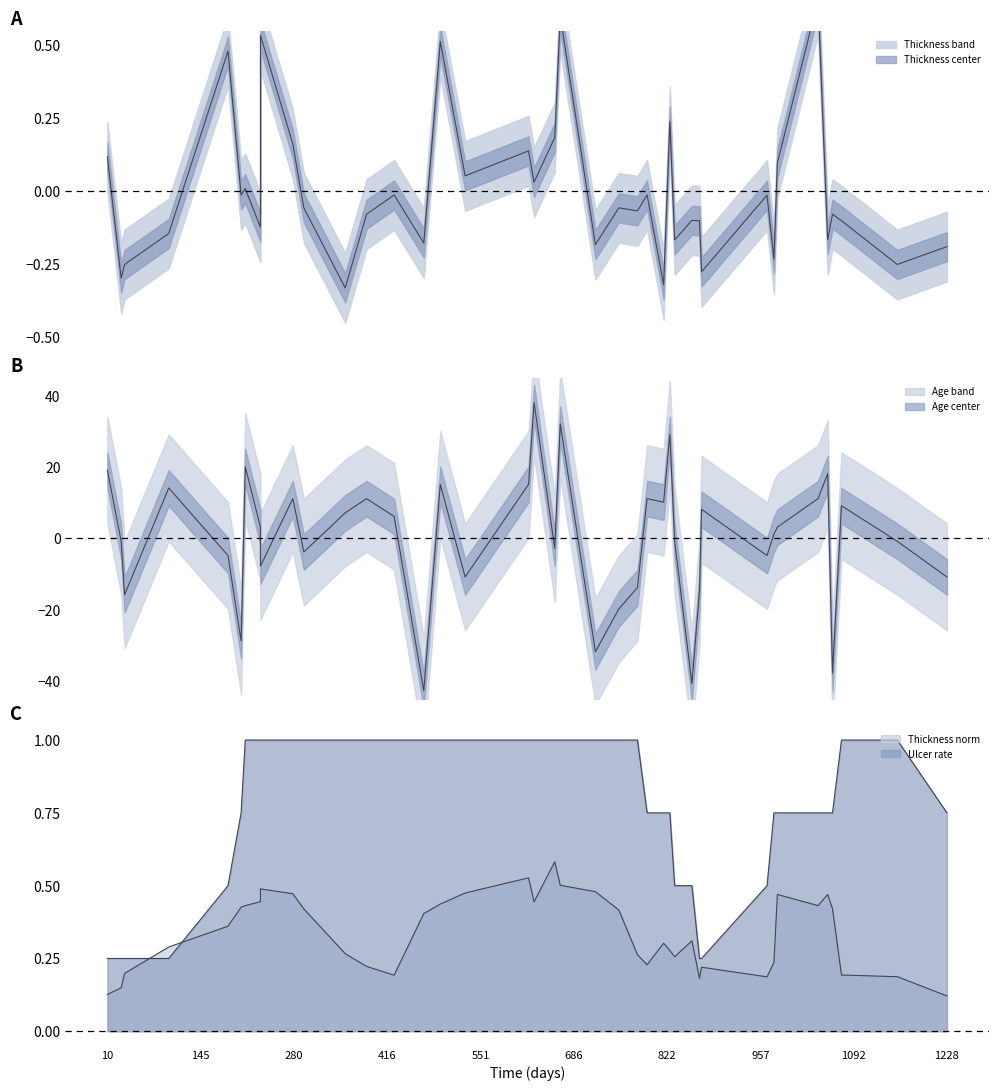

How many interior local valleys does the age series have?

12